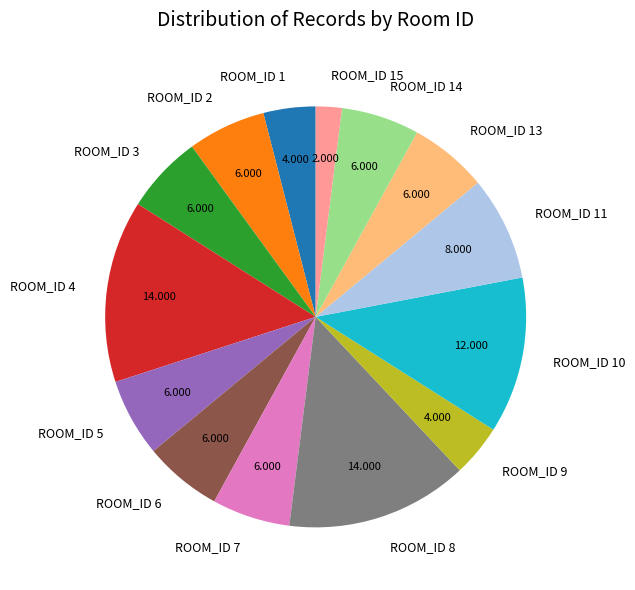

Which has a higher value, ROOM_ID 9 or ROOM_ID 2?

ROOM_ID 2